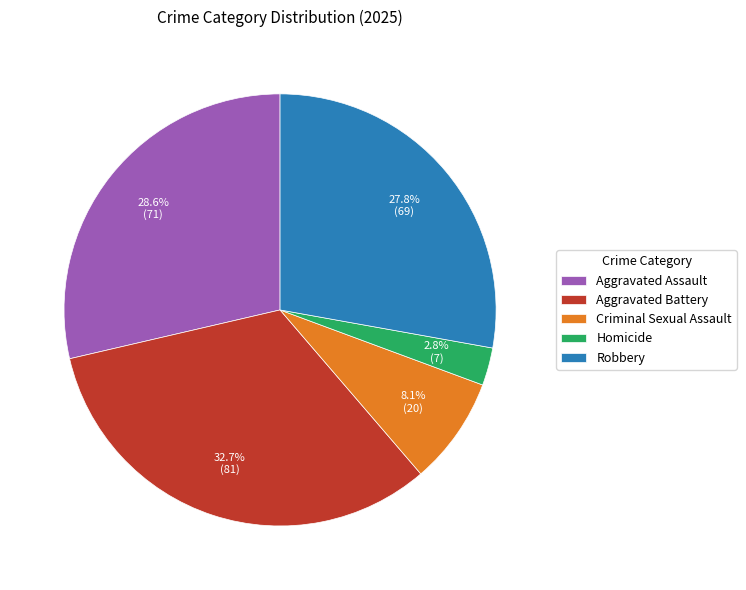

What is the smallest slice in the pie chart?

Homicide